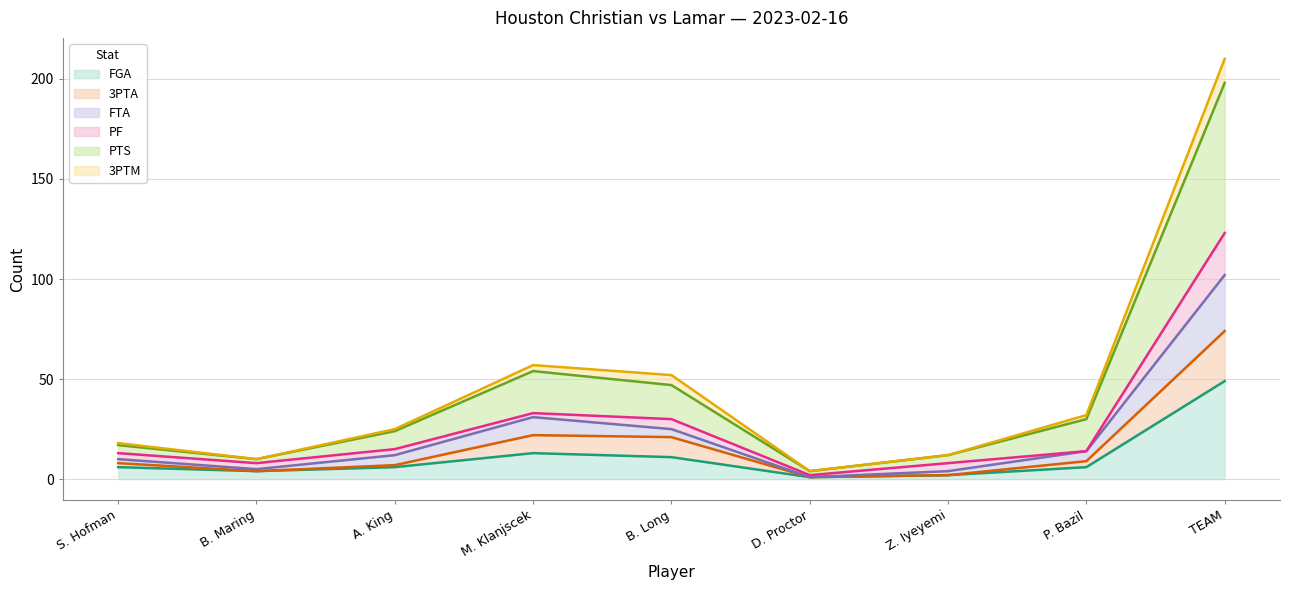

Which series has the largest range (max minus min)?

PTS